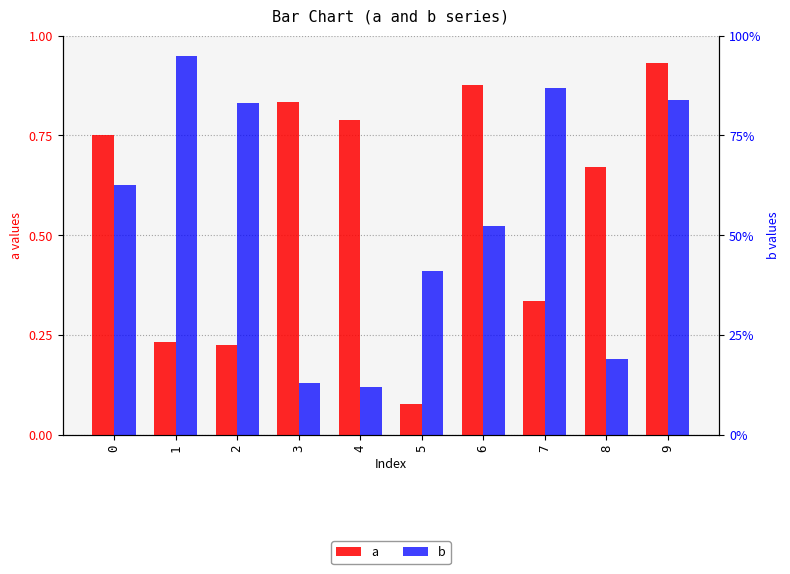

Which has a higher value, 4 or 8?

4